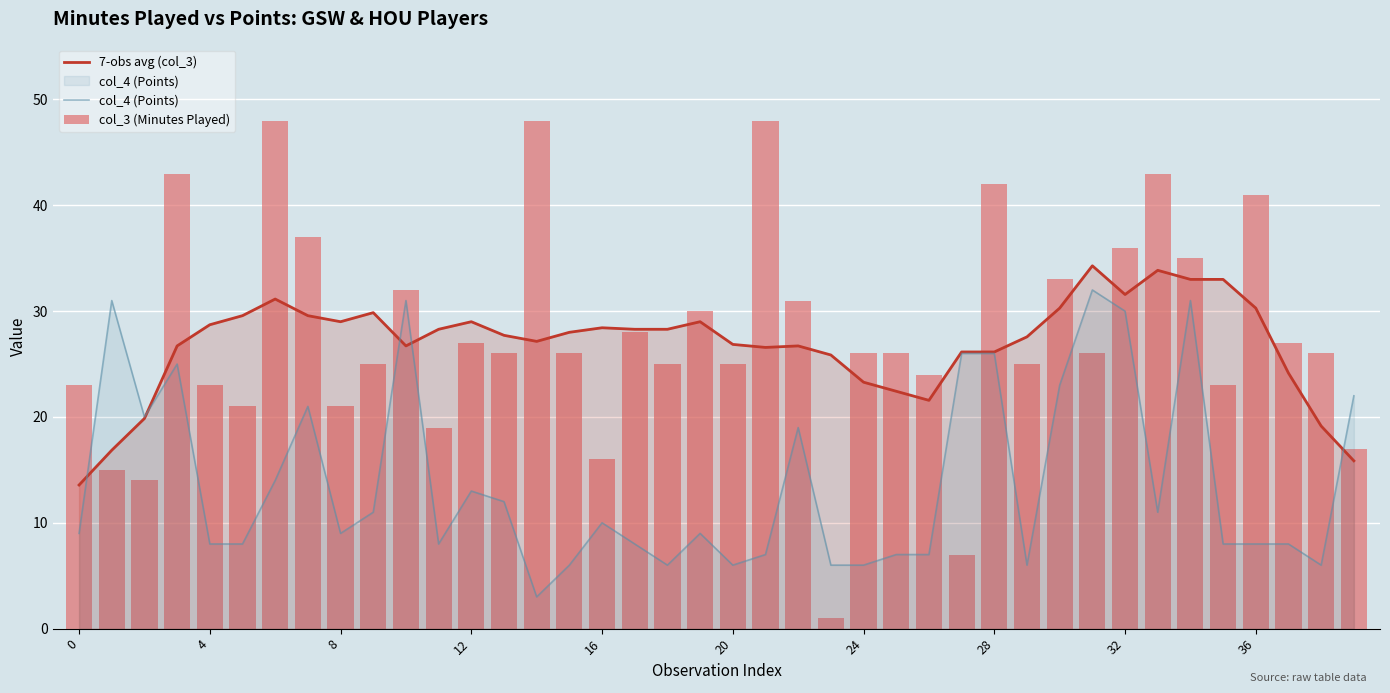

Is it true that col_4 (Points) equals 30.0 at 32?

True